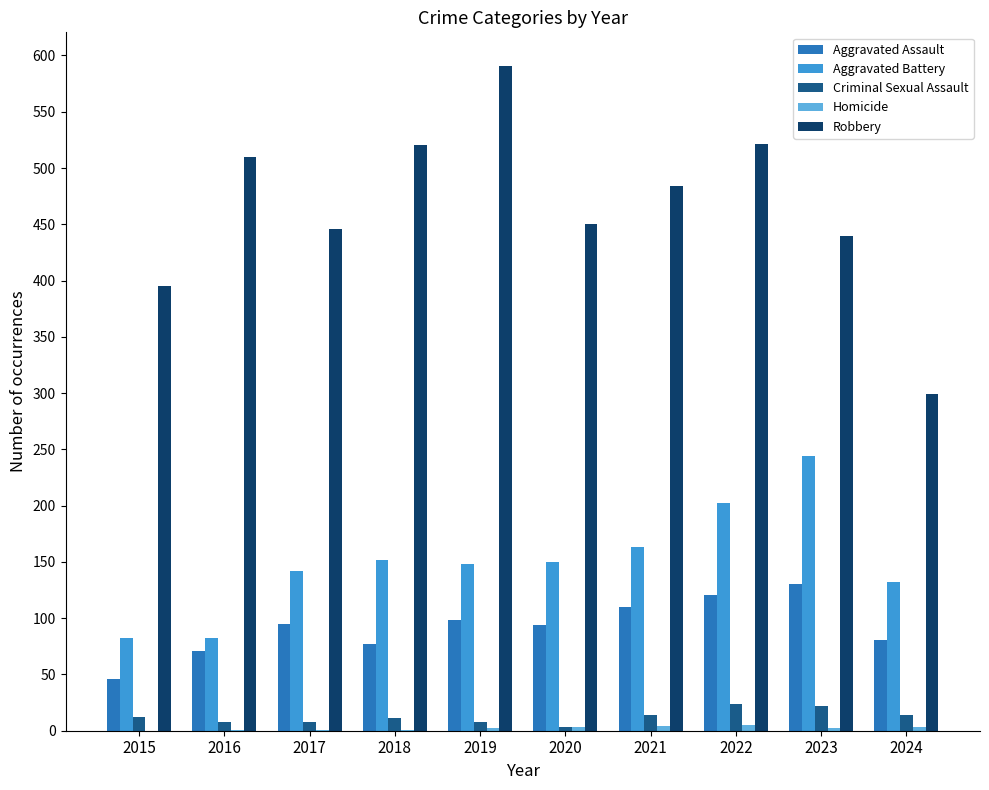

Which series has the largest range (max minus min)?

Robbery